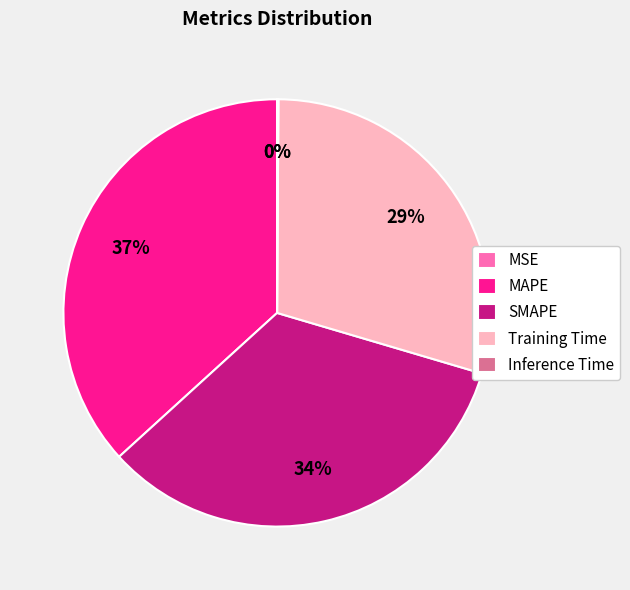

Does Training Time account for over 50% of the chart?

No